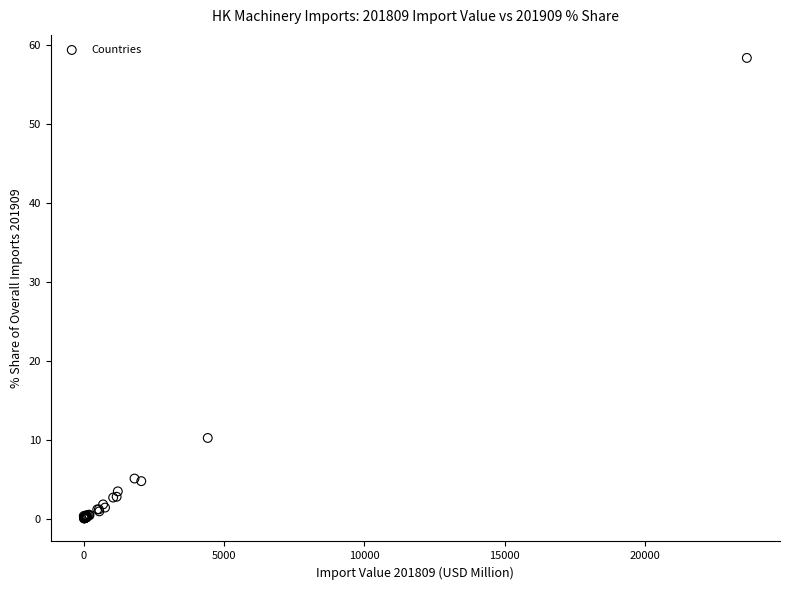

What Y value in the scatter plot is closest to 29?

10.2